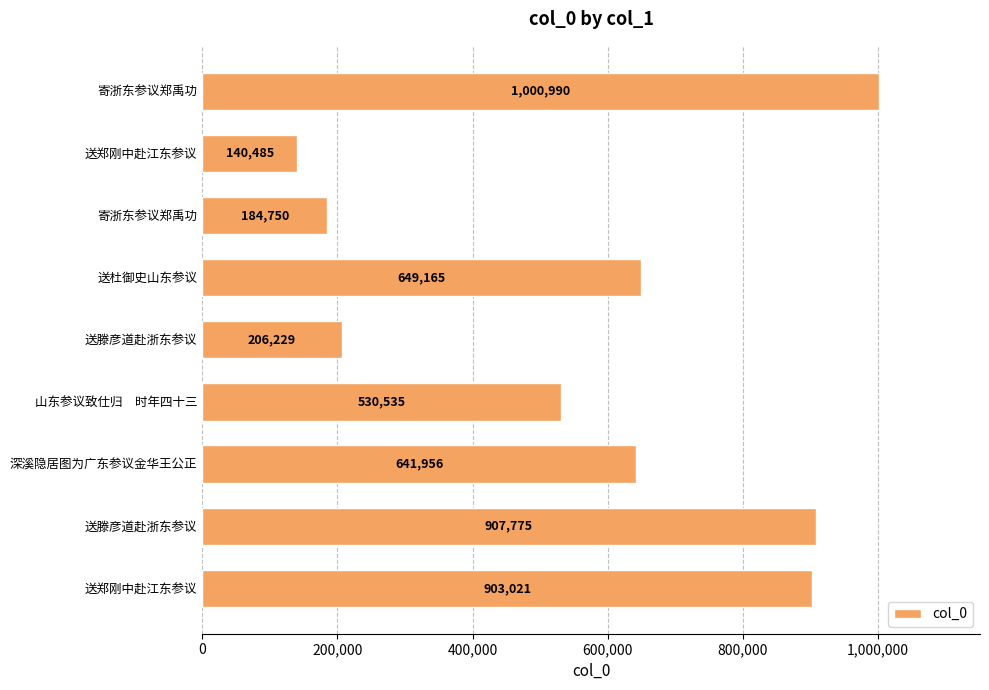

How many bars are there in total?

9